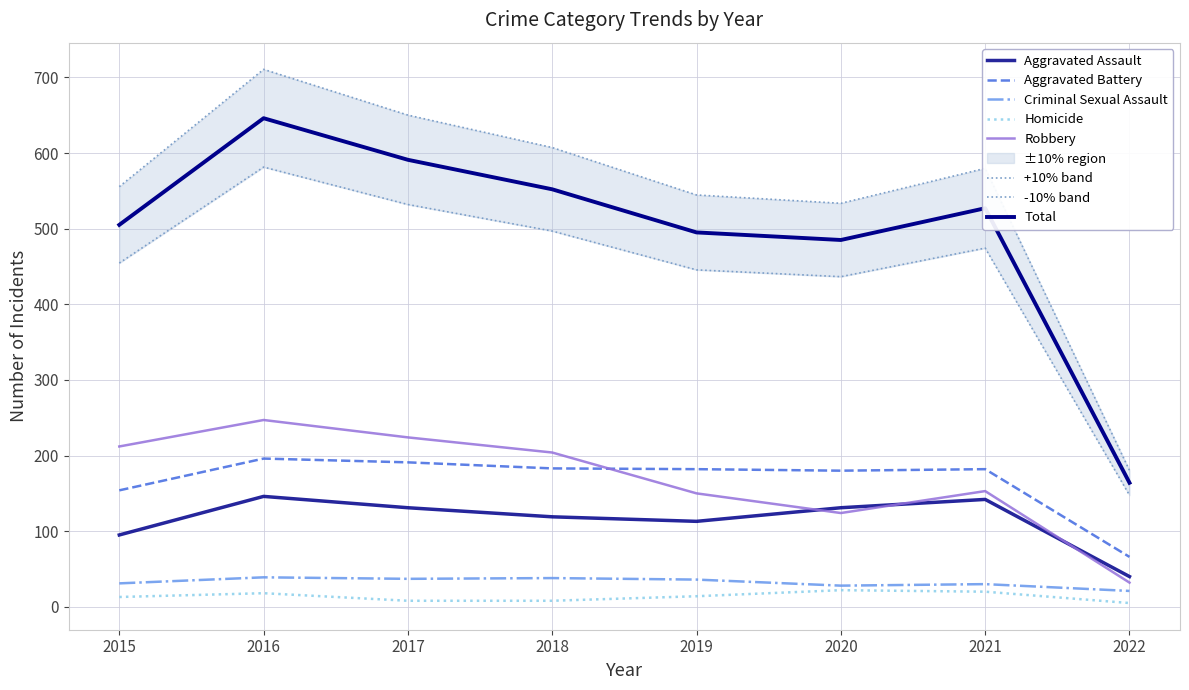

How many lines are shown in the chart?

6